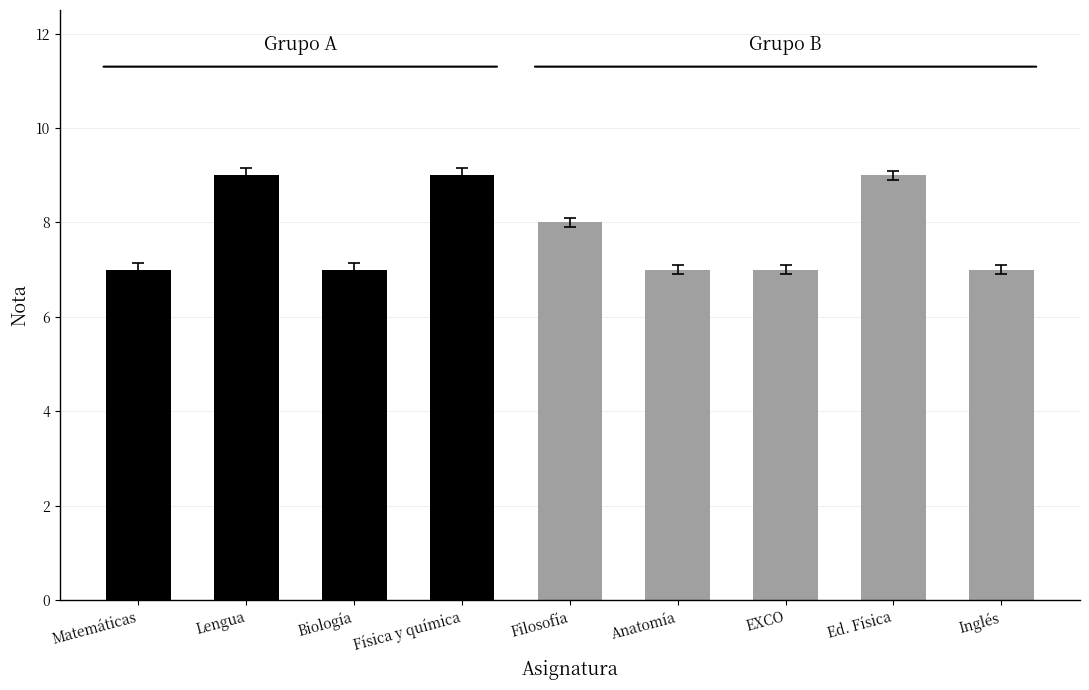

How many bars are there in total?

9